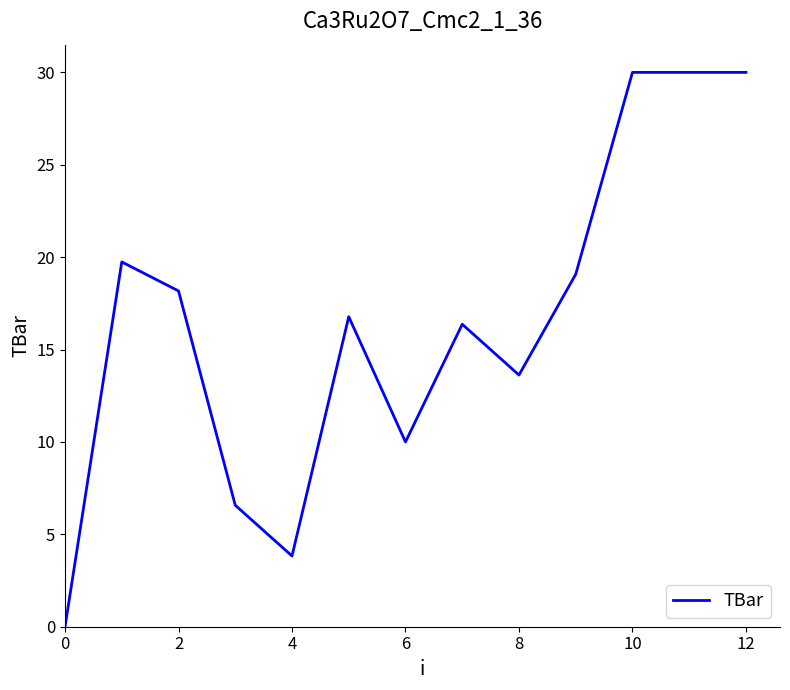

What is the maximum value shown in the chart?

30.0